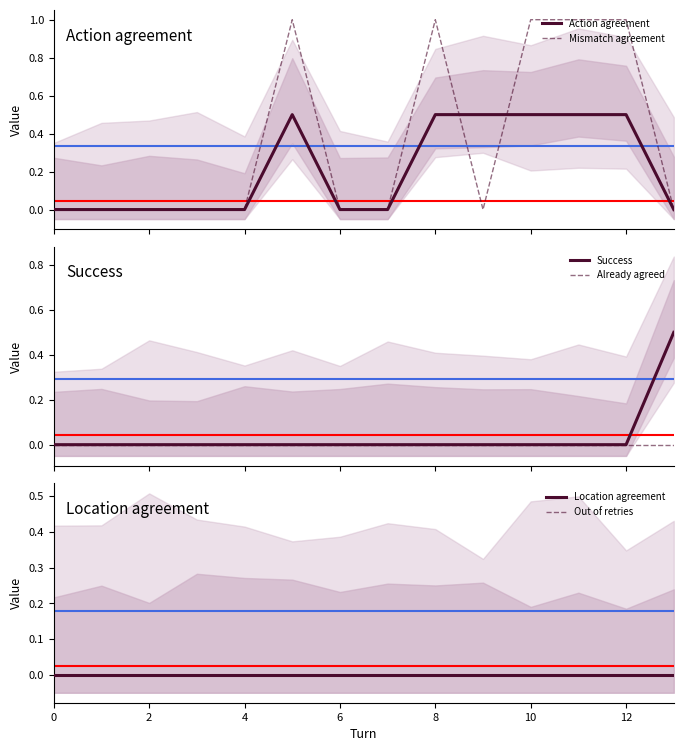

True or false: Mismatch agreement has more than 0 points higher than both neighbors.

True